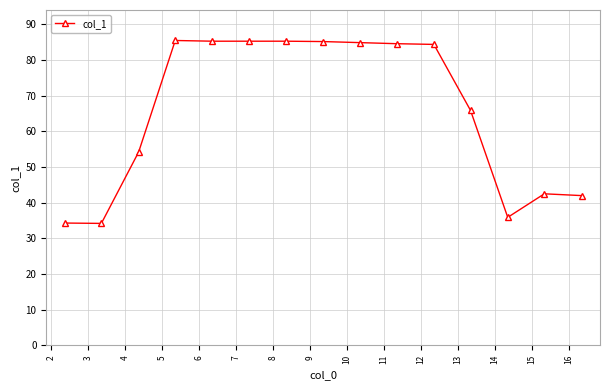

What is the smallest value displayed?

34.2